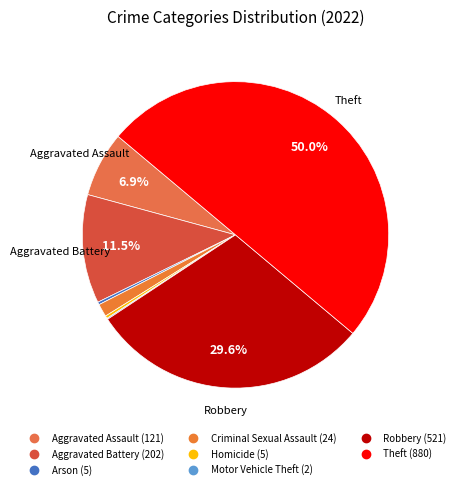

To the nearest percent, what is the combined percentage of Aggravated Battery and Criminal Sexual Assault?

13%